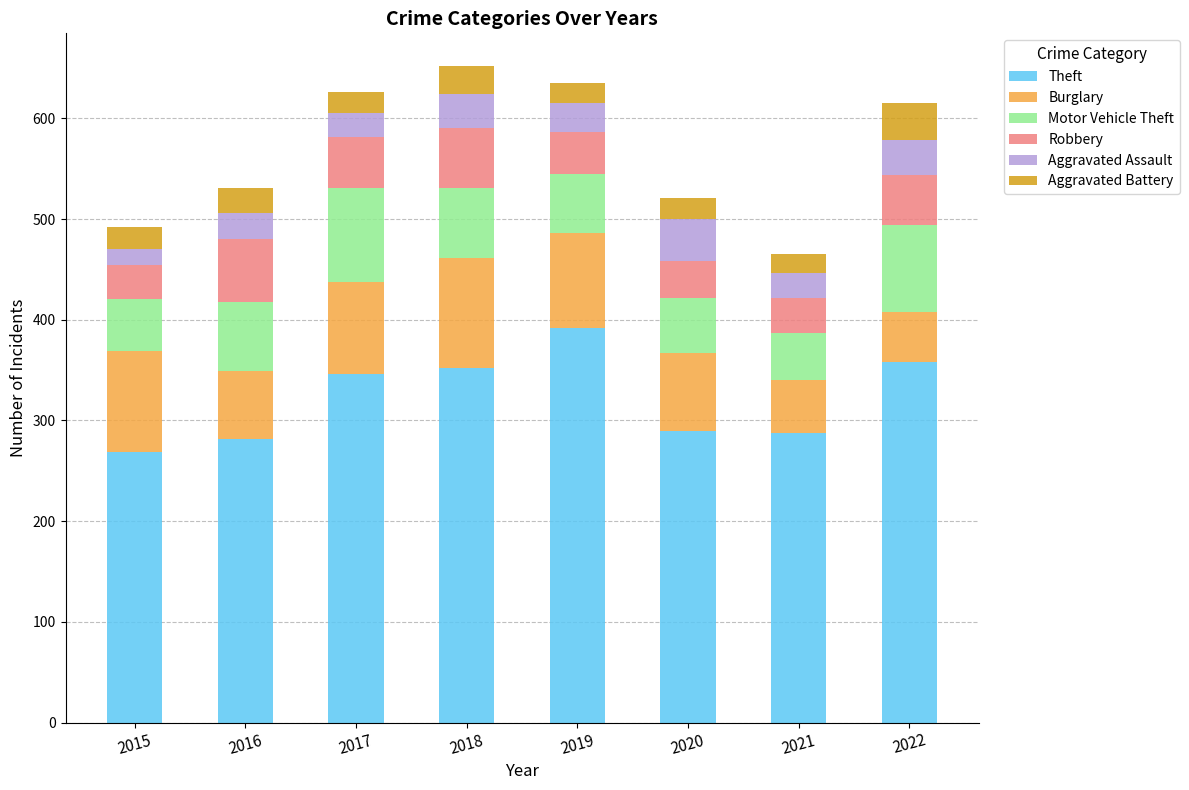

What is the total value across all series at 2022?

615